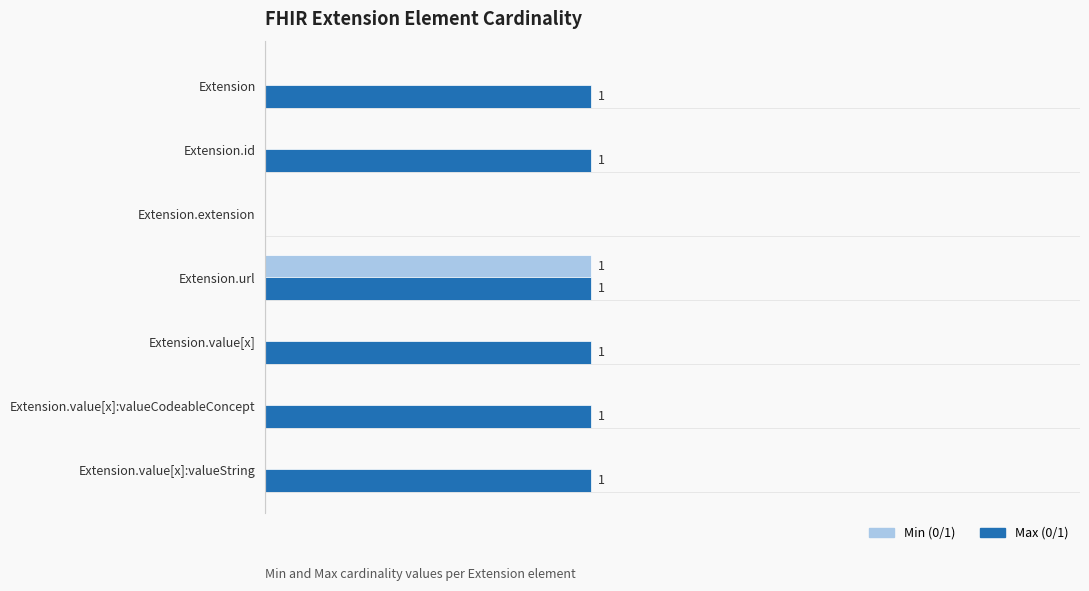

At which label is Max (0/1) closest to 0?

Extension.extension